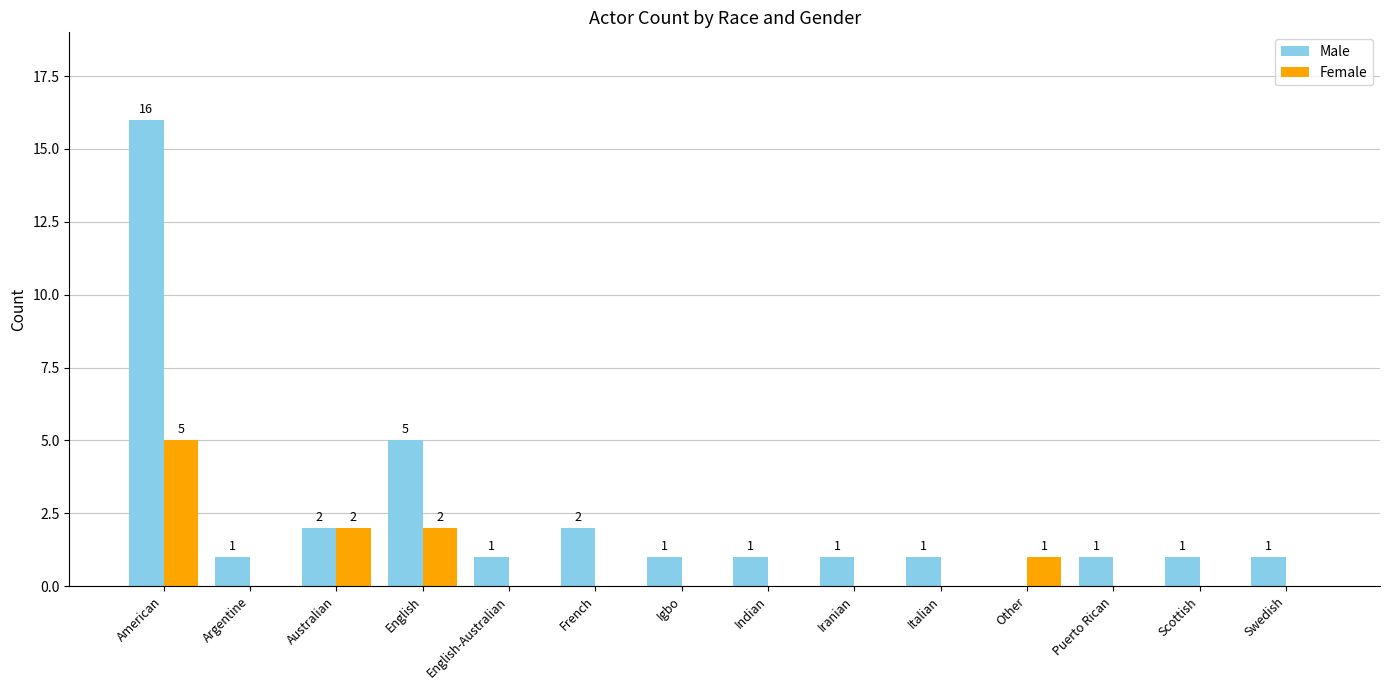

Is it true that Male equals 0 at Swedish?

False